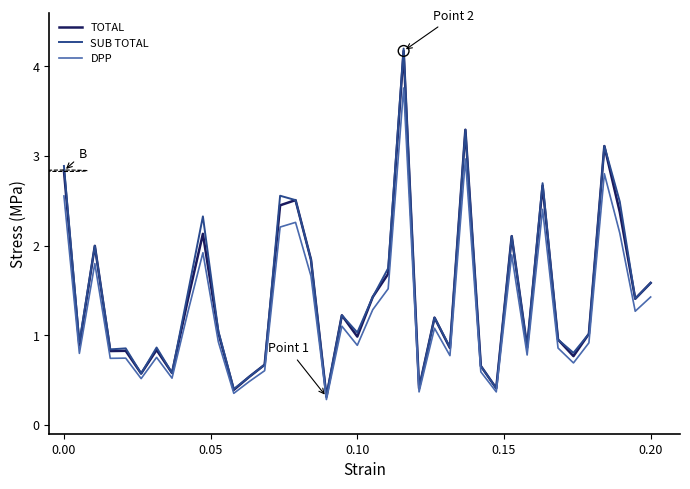

What is the highest value of the SUB TOTAL series?

4.2